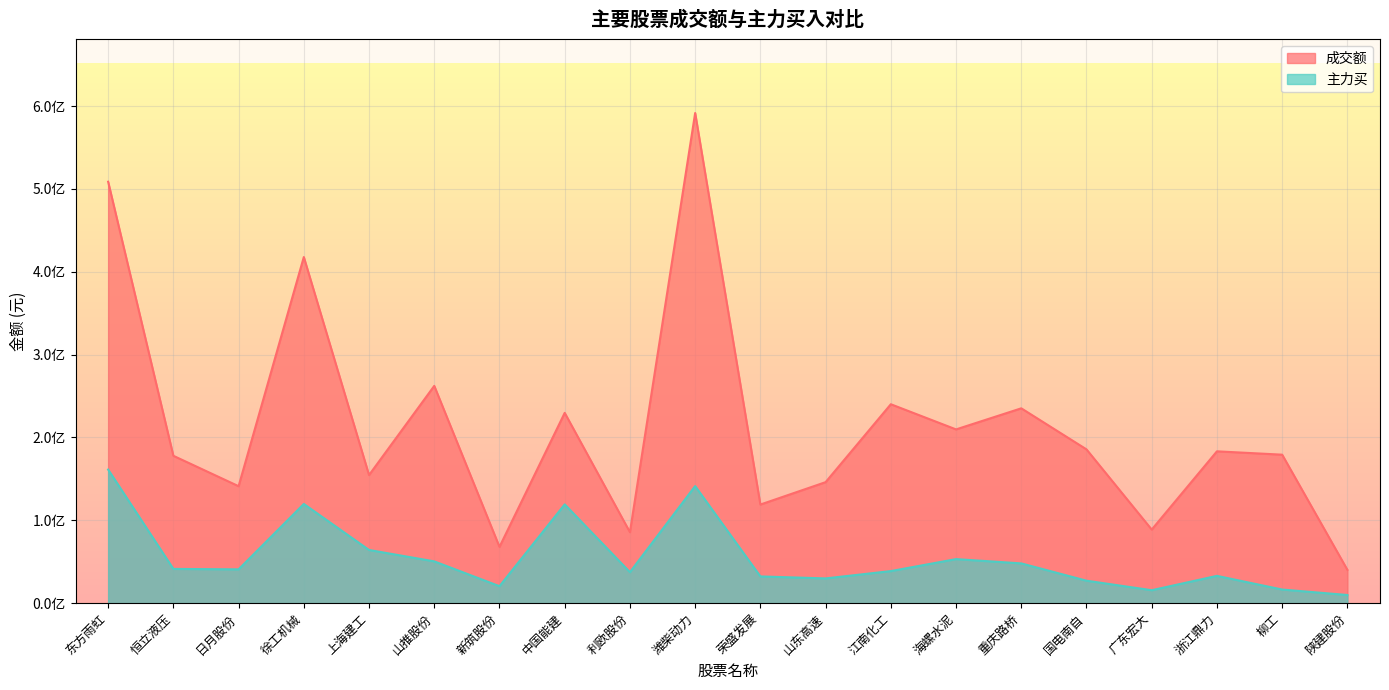

Which series changed the most between 东方雨虹 and 广东宏大?

成交额